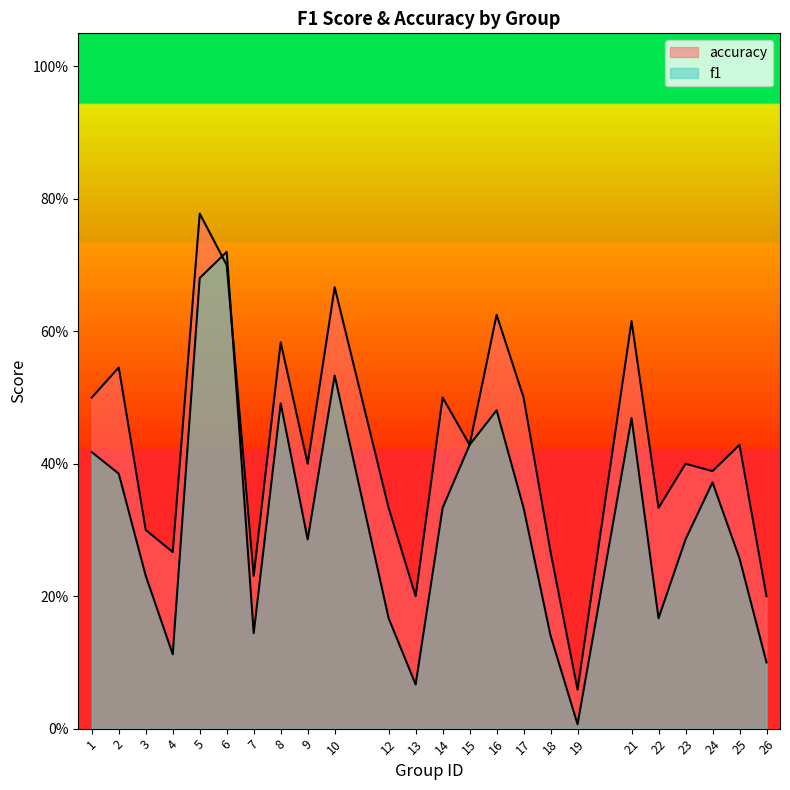

What is the sum of the accuracy values at 15 and 10?

1.1